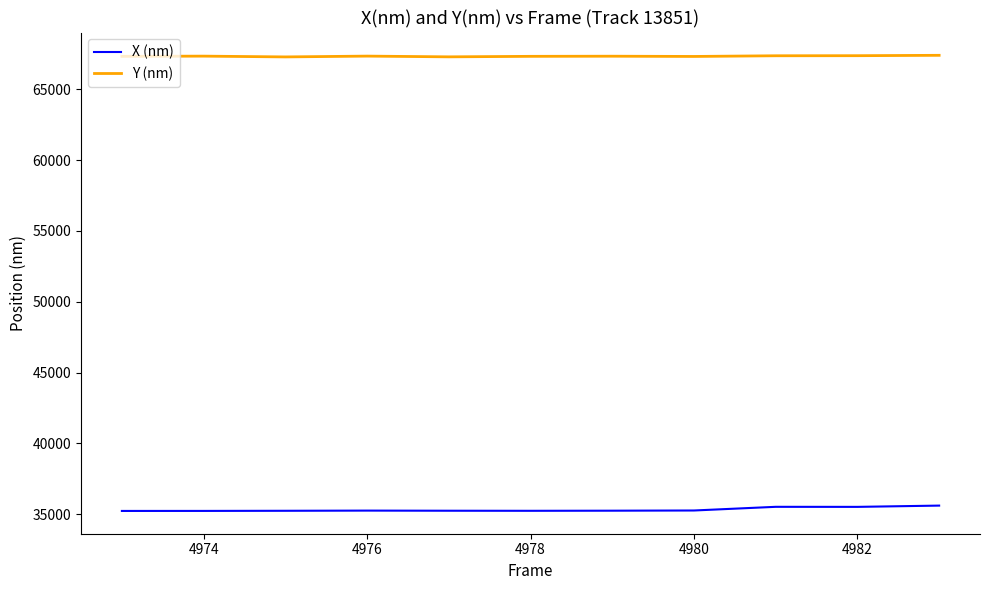

True or false: Y (nm) and X (nm) intersect in this chart.

False